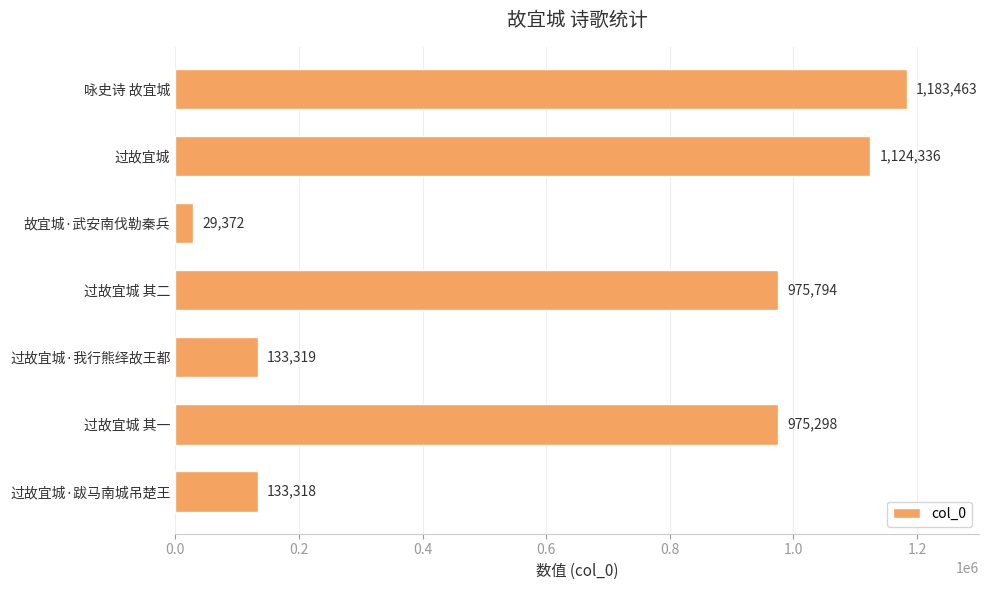

How many data points does each series have?

7